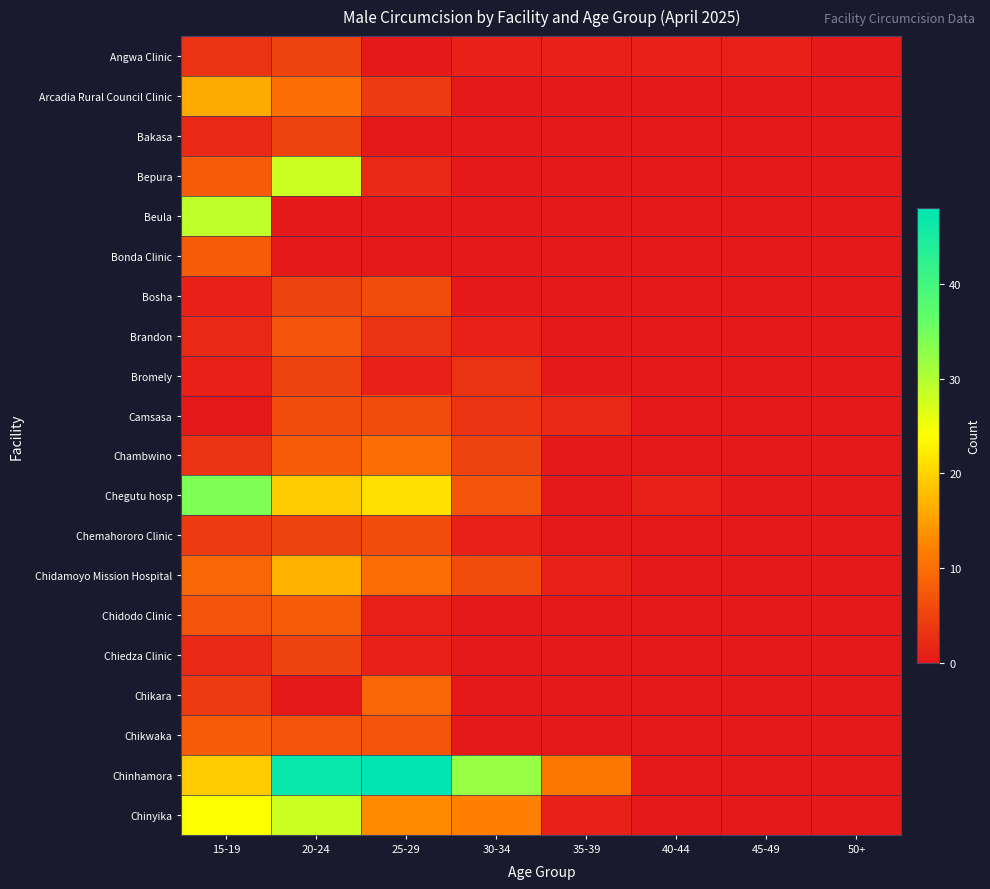

What is the total value across all series at 15-19?

184